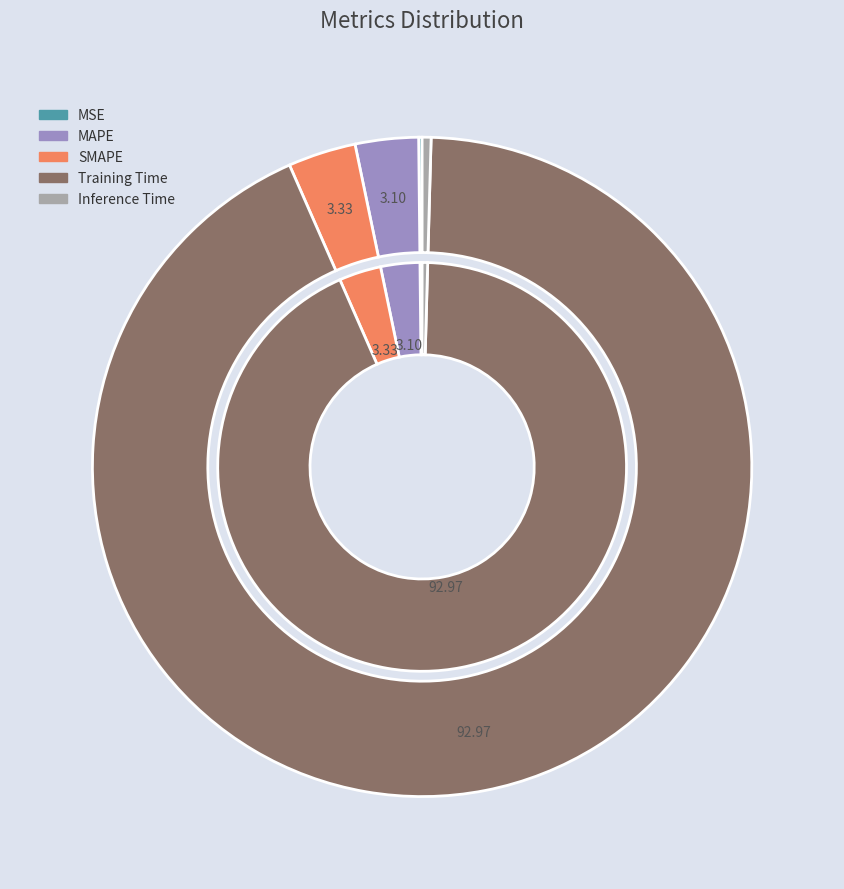

Is Training Time the majority of the pie?

Yes